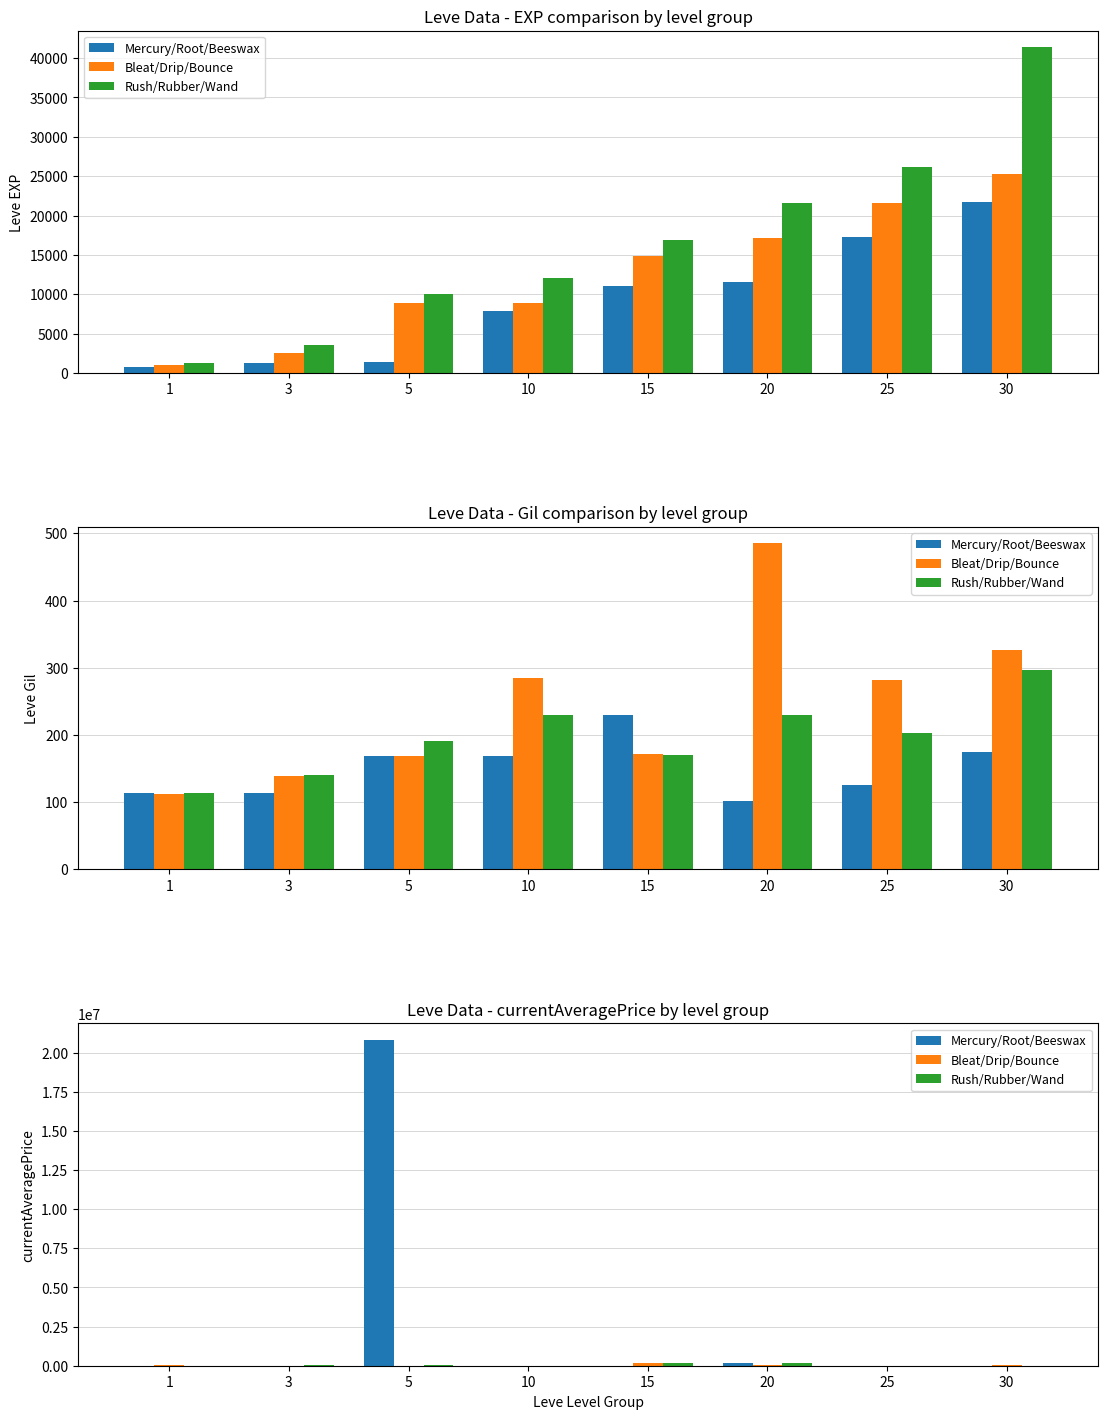

How many groups of bars are there?

8